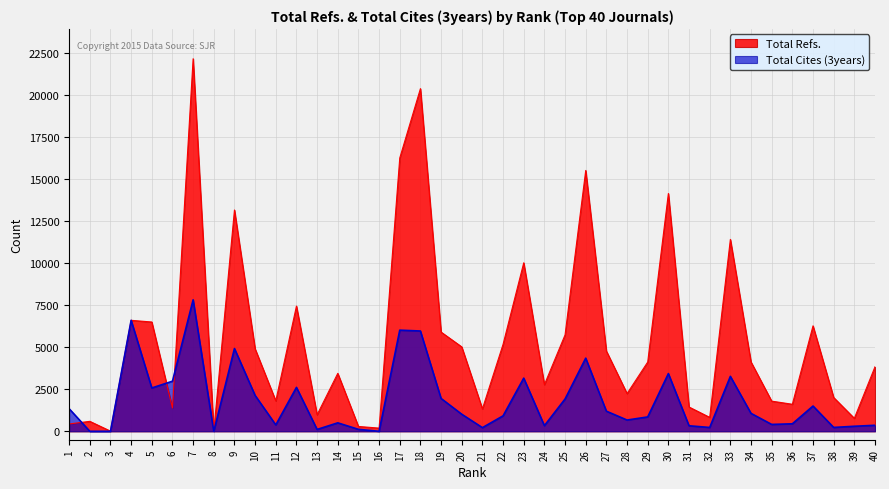

What is the greatest value displayed?

22137